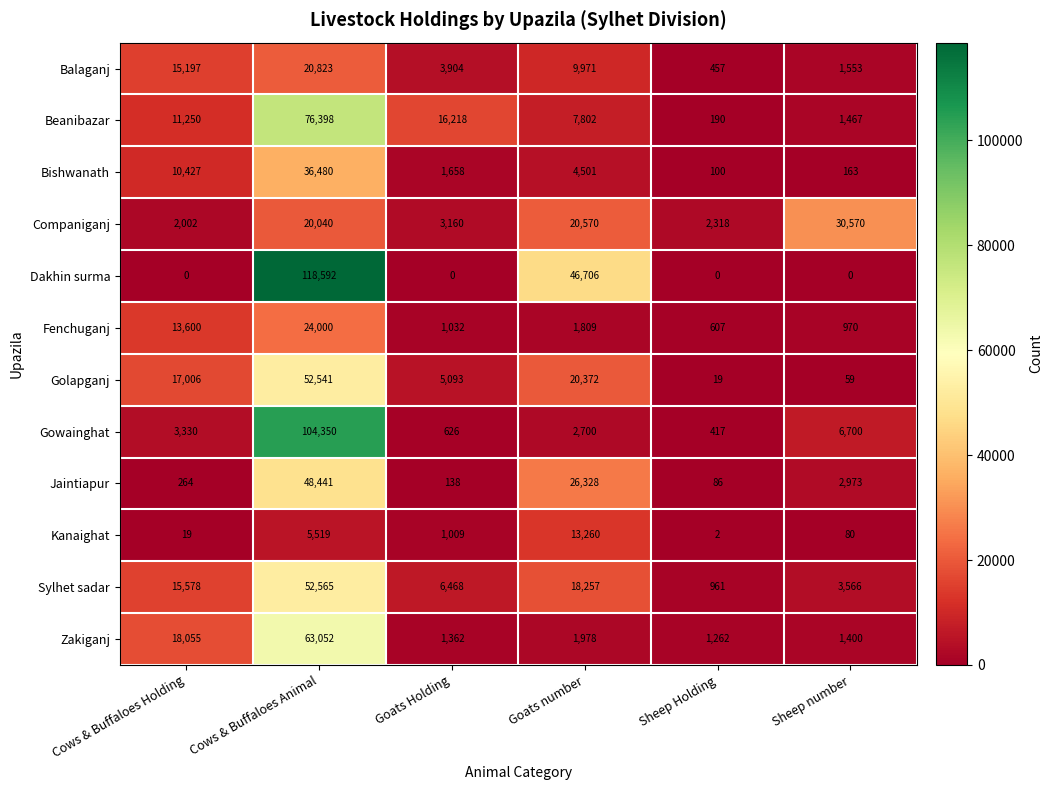

Rank the series at Cows & Buffaloes Holding from lowest to highest value.

Dakhin surma, Kanaighat, Jaintiapur, Companiganj, Gowainghat, Bishwanath, Beanibazar, Fenchuganj, Balaganj, Sylhet sadar, Golapganj, Zakiganj